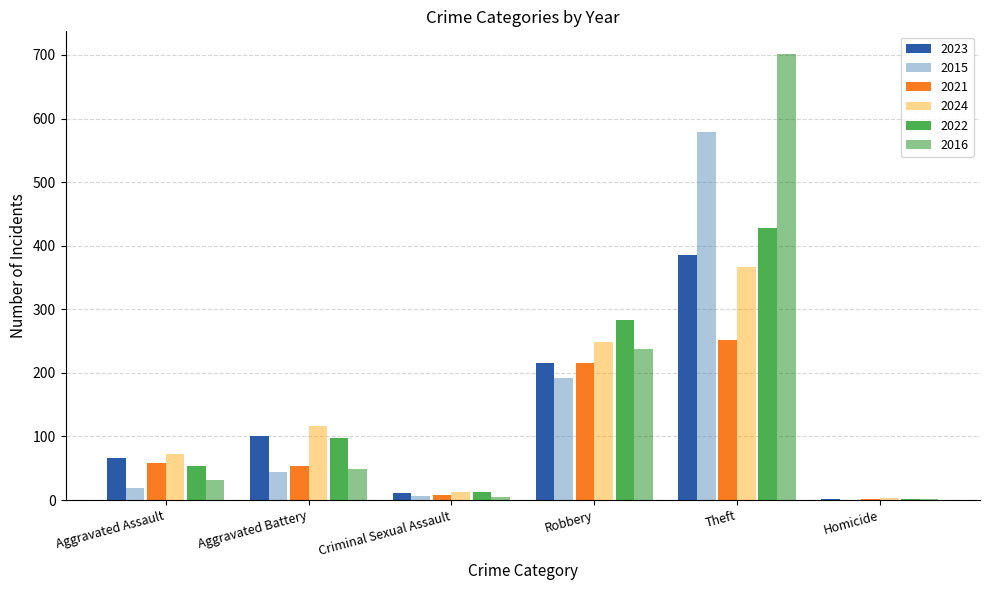

The 2016 series shows 49 at Aggravated Battery. True or false?

True